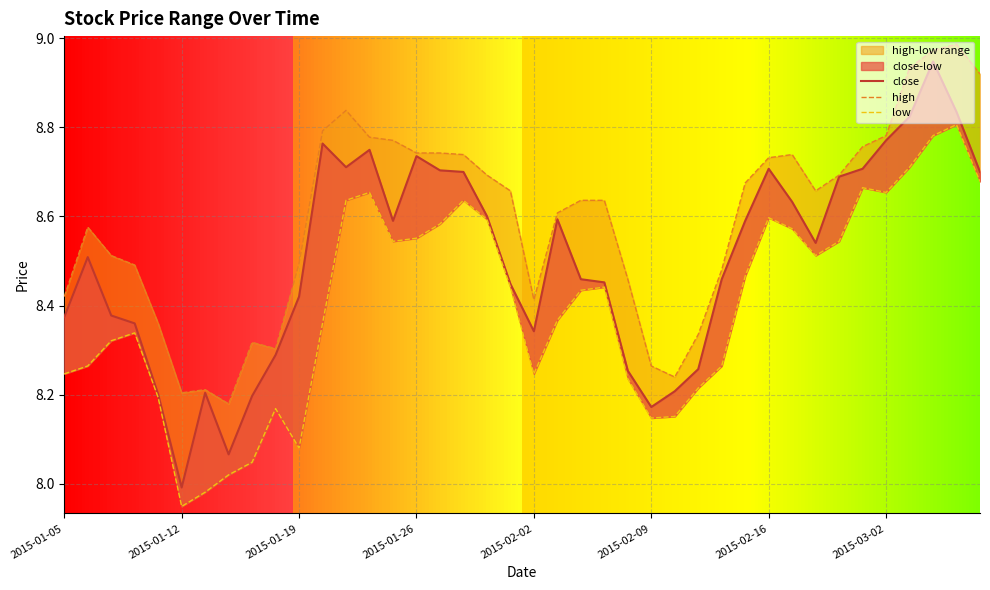

What is the total value across all series at 23?

25.5